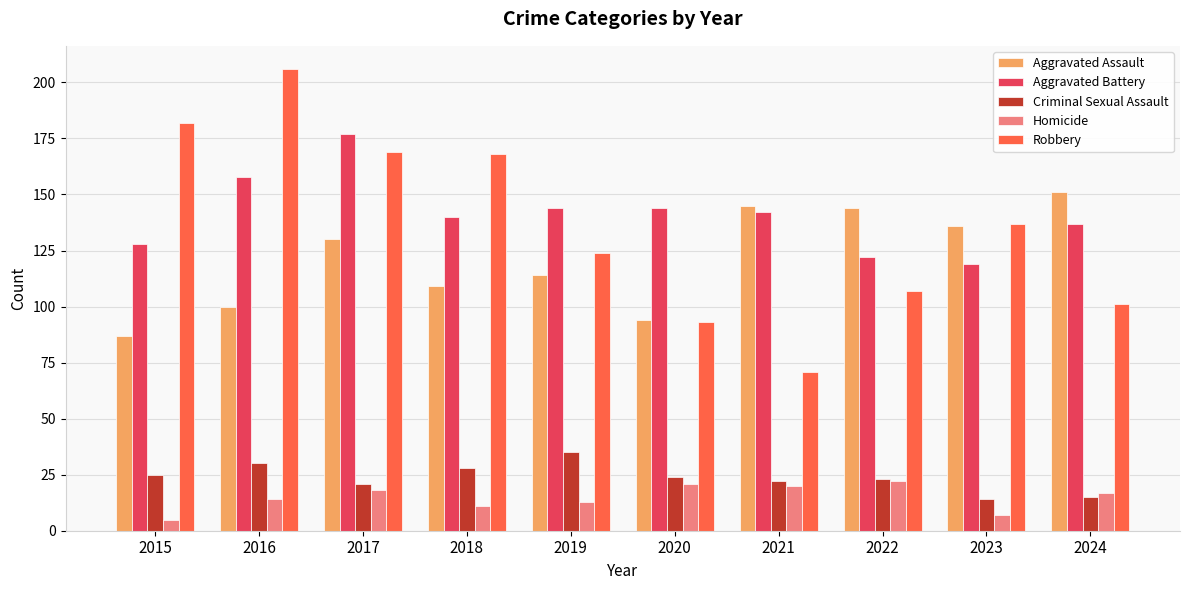

What is the total value across all series at 2020?

376